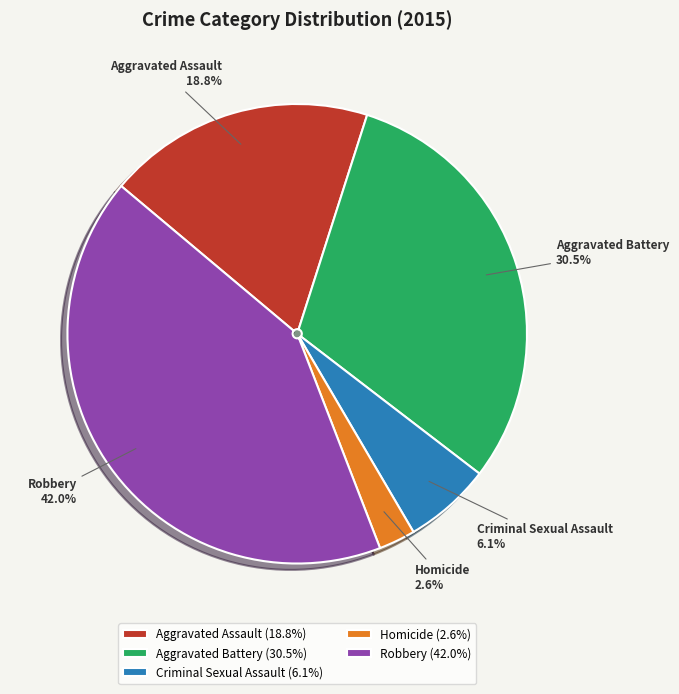

What is the largest slice in the pie chart?

Robbery